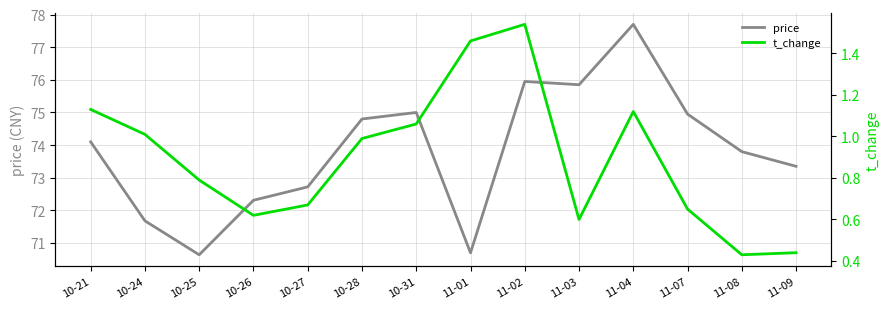

Is it true that price equals 73.8 at 11-08?

True